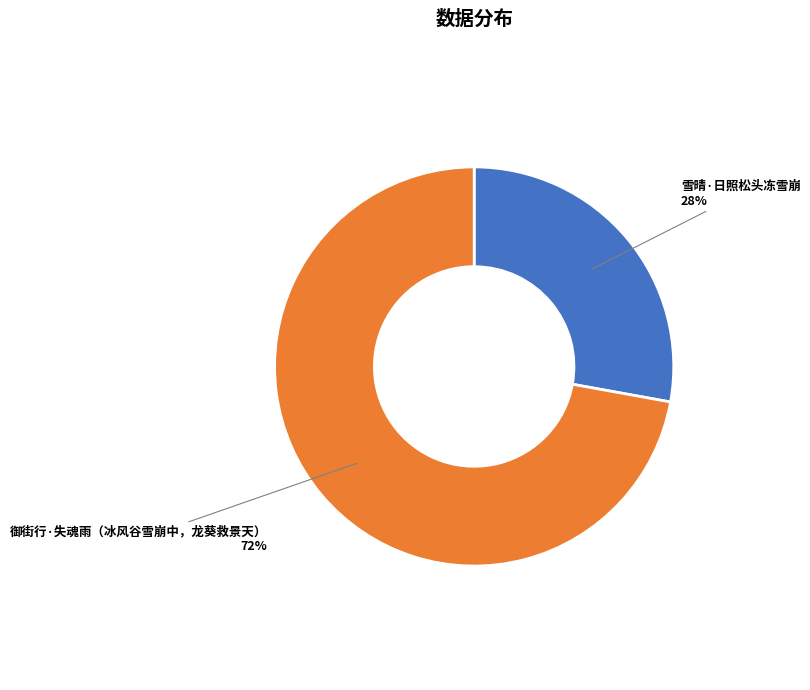

To the nearest percent, what is the average slice percentage?

50%